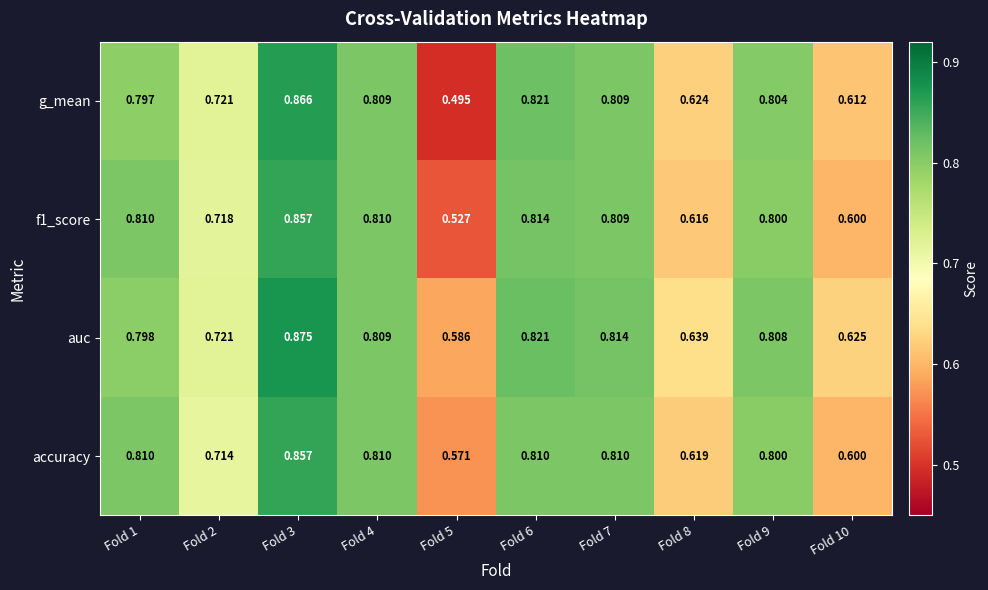

Which series has the largest range (max minus min)?

g_mean